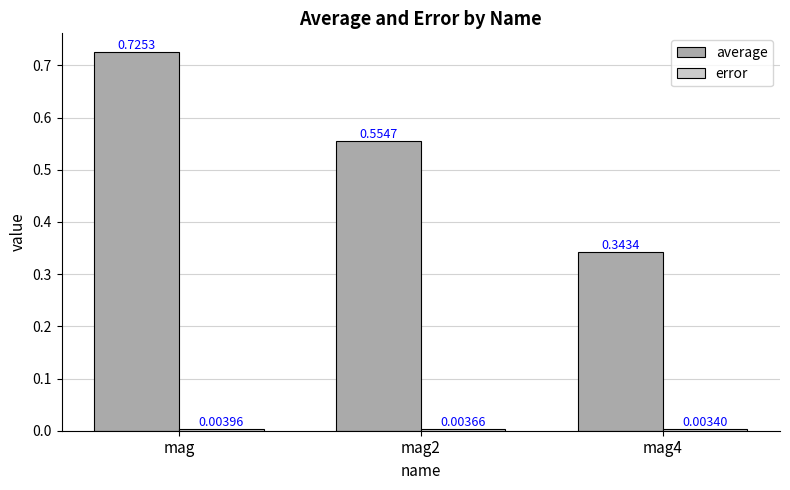

Which series has the widest spread of values?

average